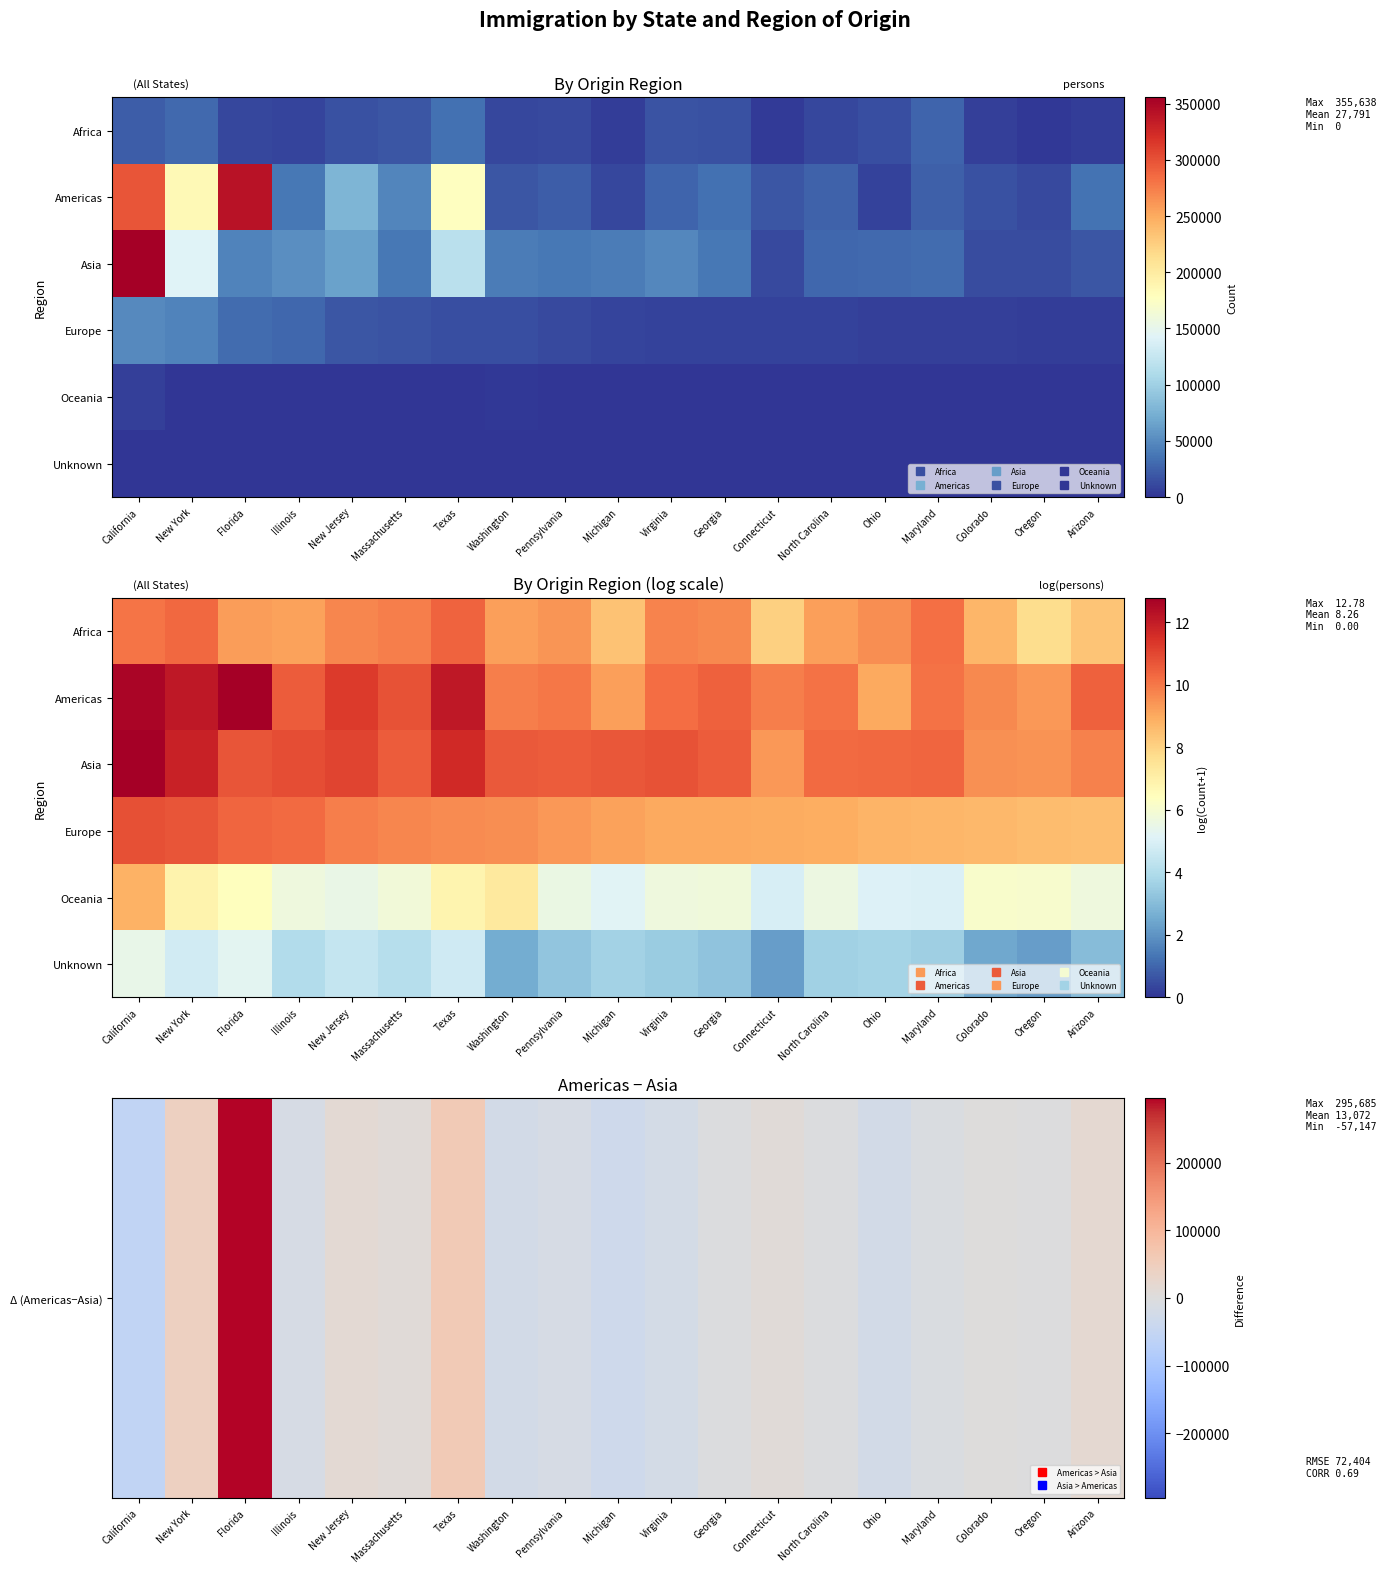

The value of Oceania at Illinois is 5.7. True or false?

True